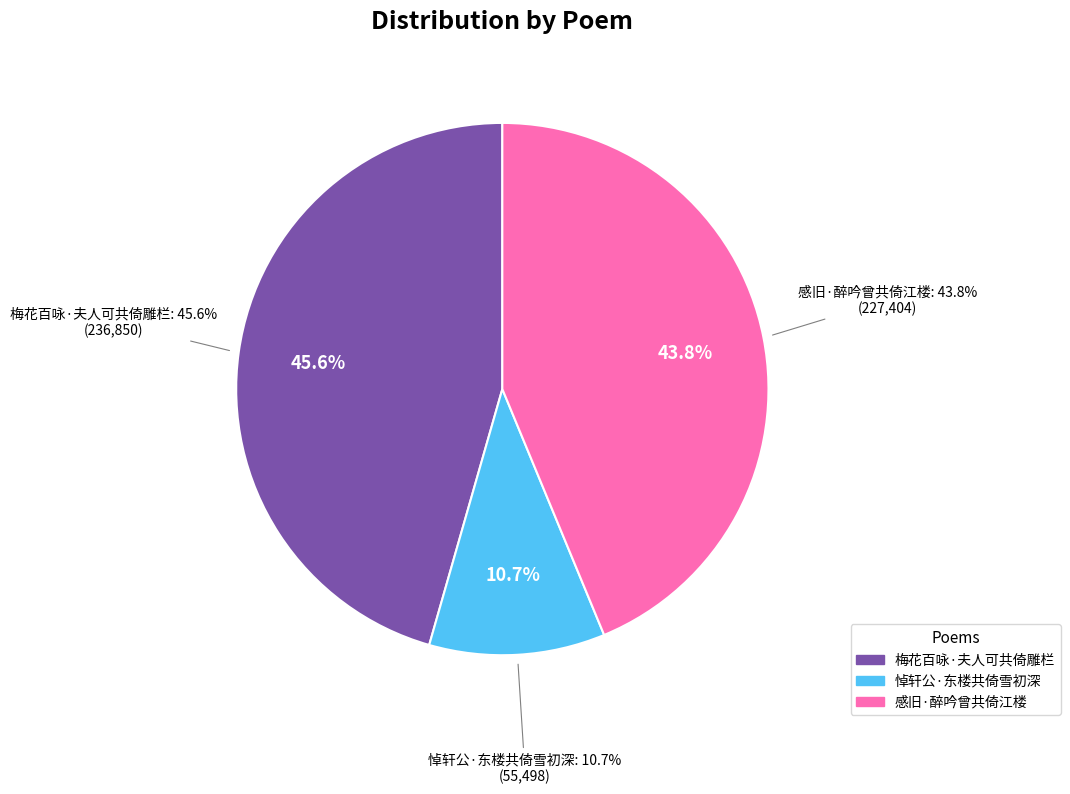

Which slice is the smallest?

悼轩公·东楼共倚雪初深